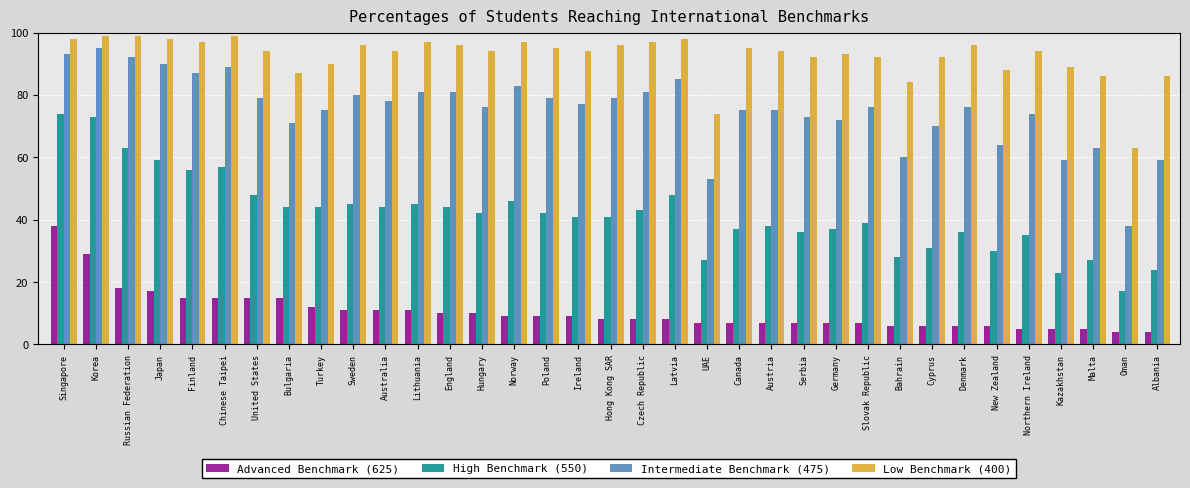

Which series has the largest total across all categories?

Low Benchmark (400)